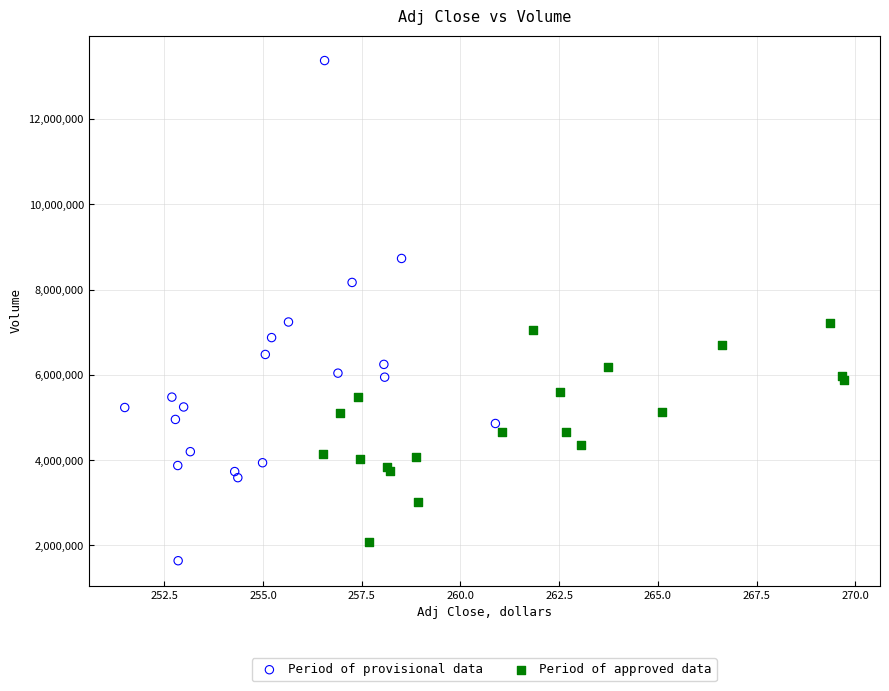

Which series has the widest spread of Y values?

Period of provisional data